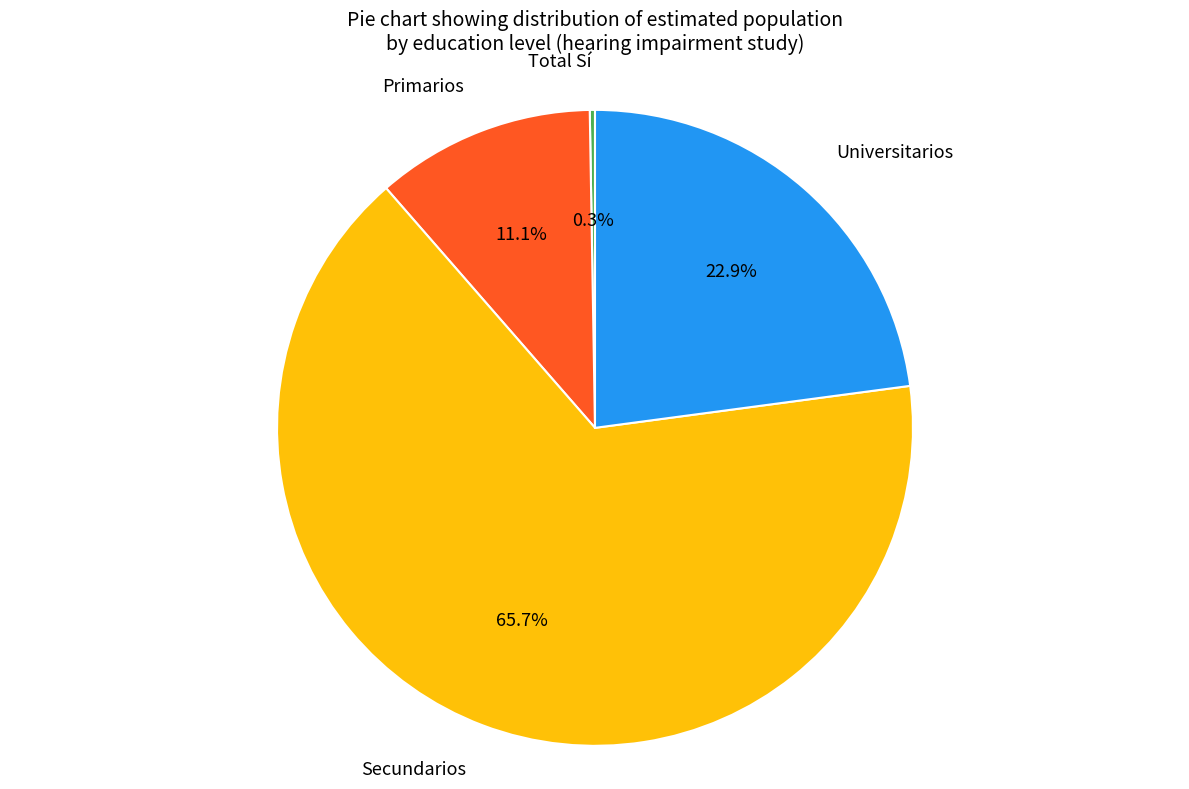

To the nearest percent, what portion does Secundarios represent?

66%